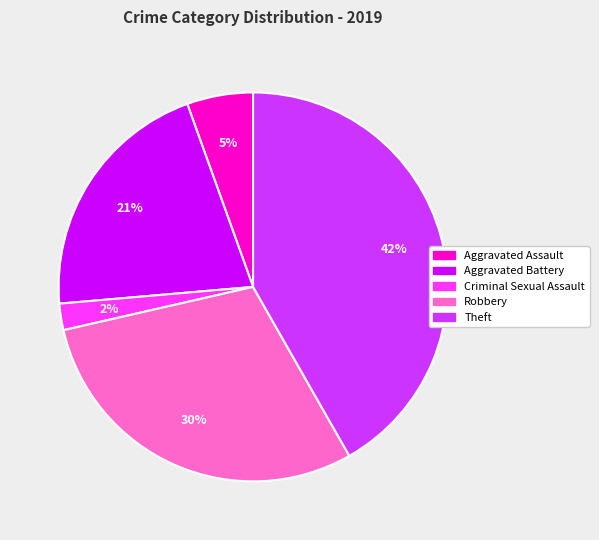

To the nearest percent, what is the average slice percentage?

20%